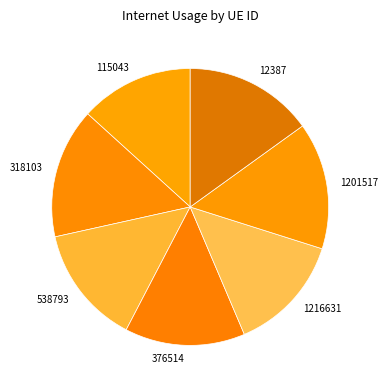

The 376514 slice represents 7% of the pie. True or false?

False